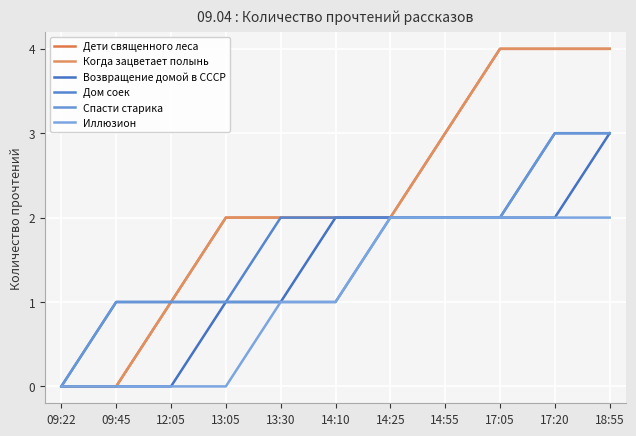

Does the chart have visible grid lines?

Yes